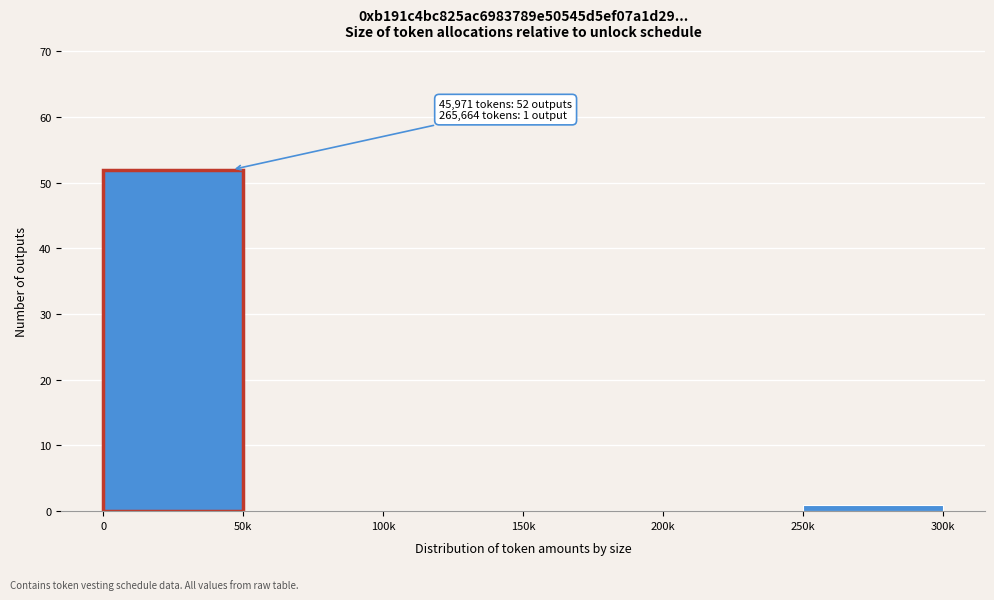

Reading left to right, transcribe all the data shown in this chart.

0=52	50k=0	100k=0	150k=0	200k=0	250k=1